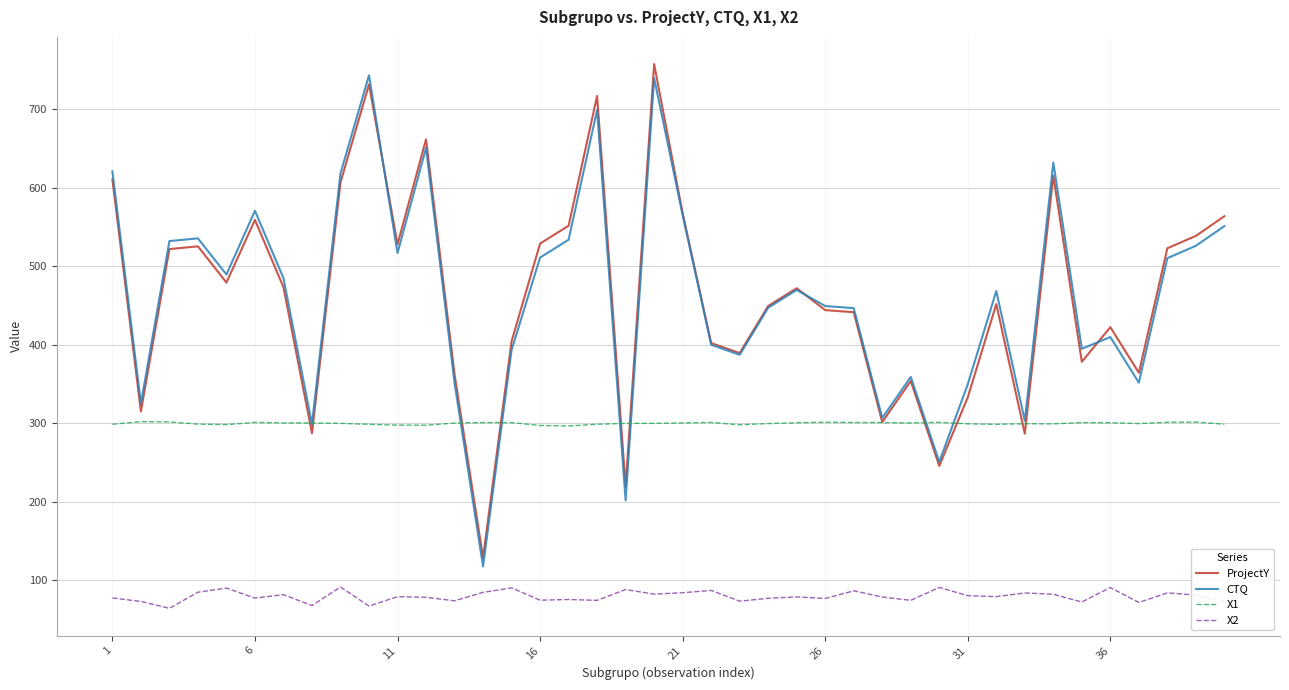

True or false: X2 and CTQ intersect in this chart.

False